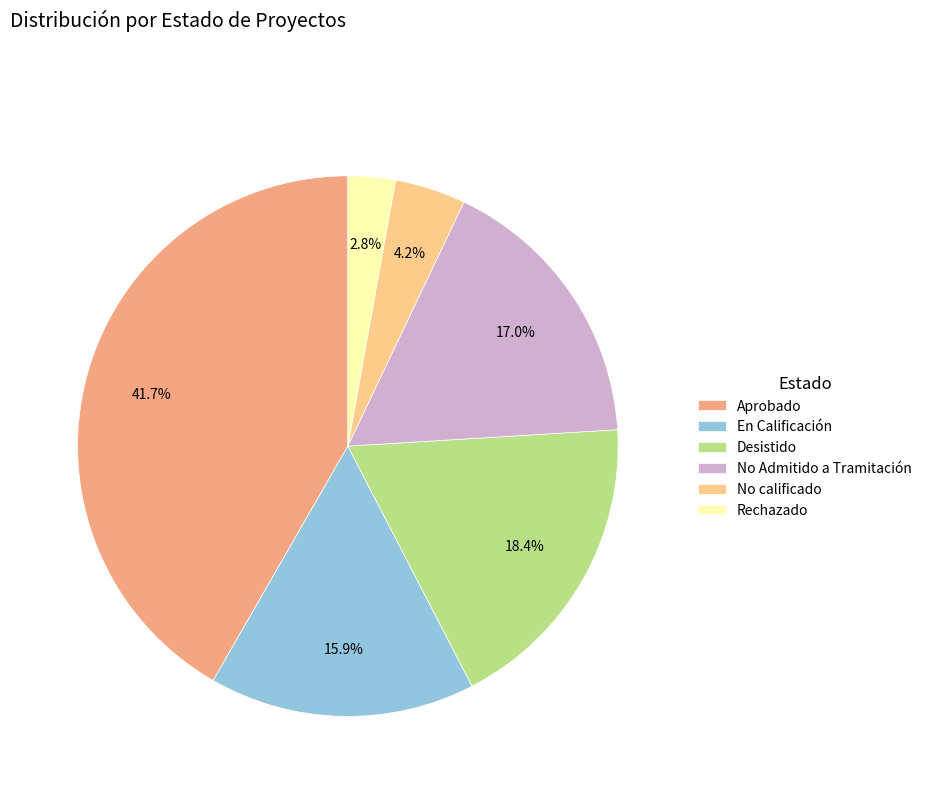

Which has a higher value, Desistido or En Calificación?

Desistido